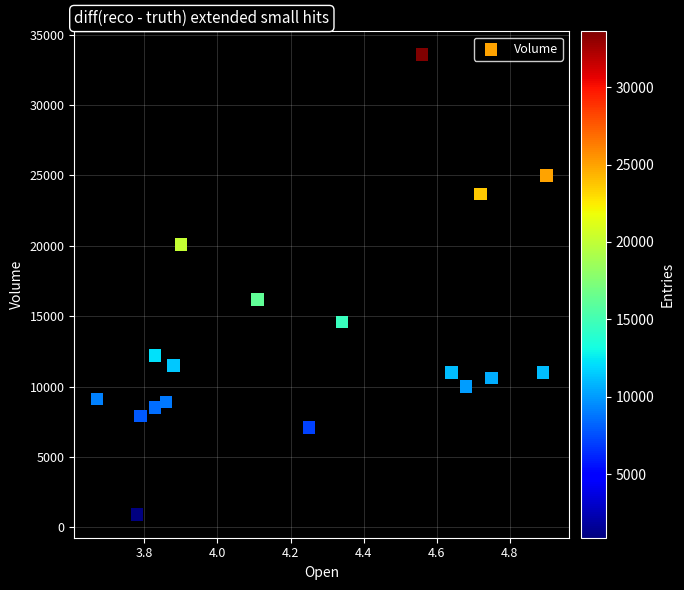

What is the range of Y values (max minus min)?

32700